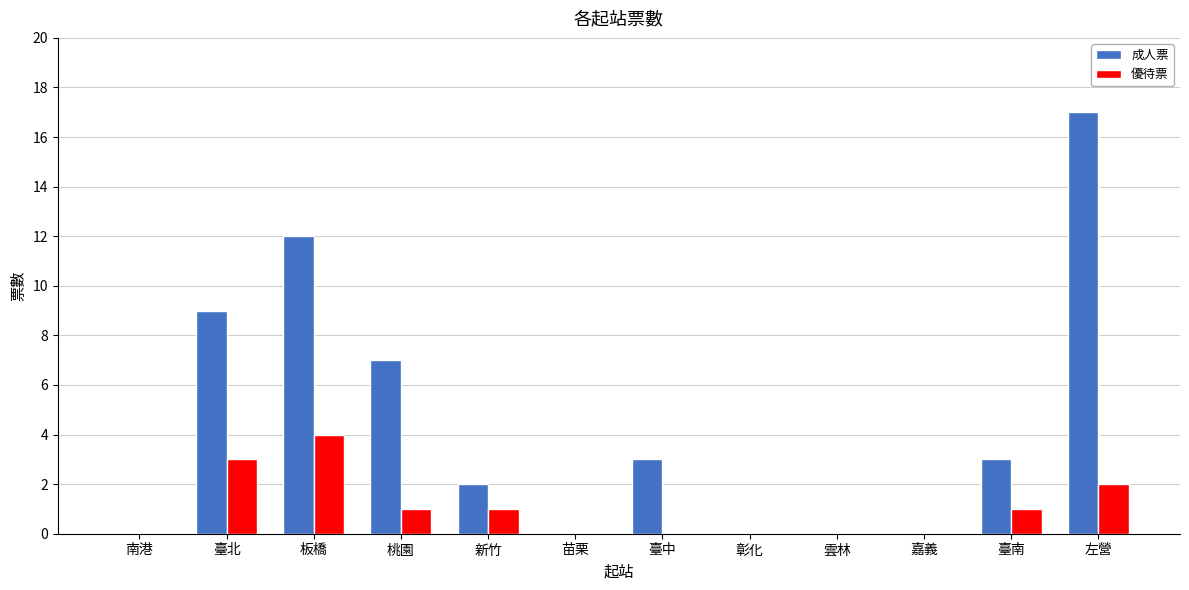

The value of 優待票 at 臺南 is 1. True or false?

True